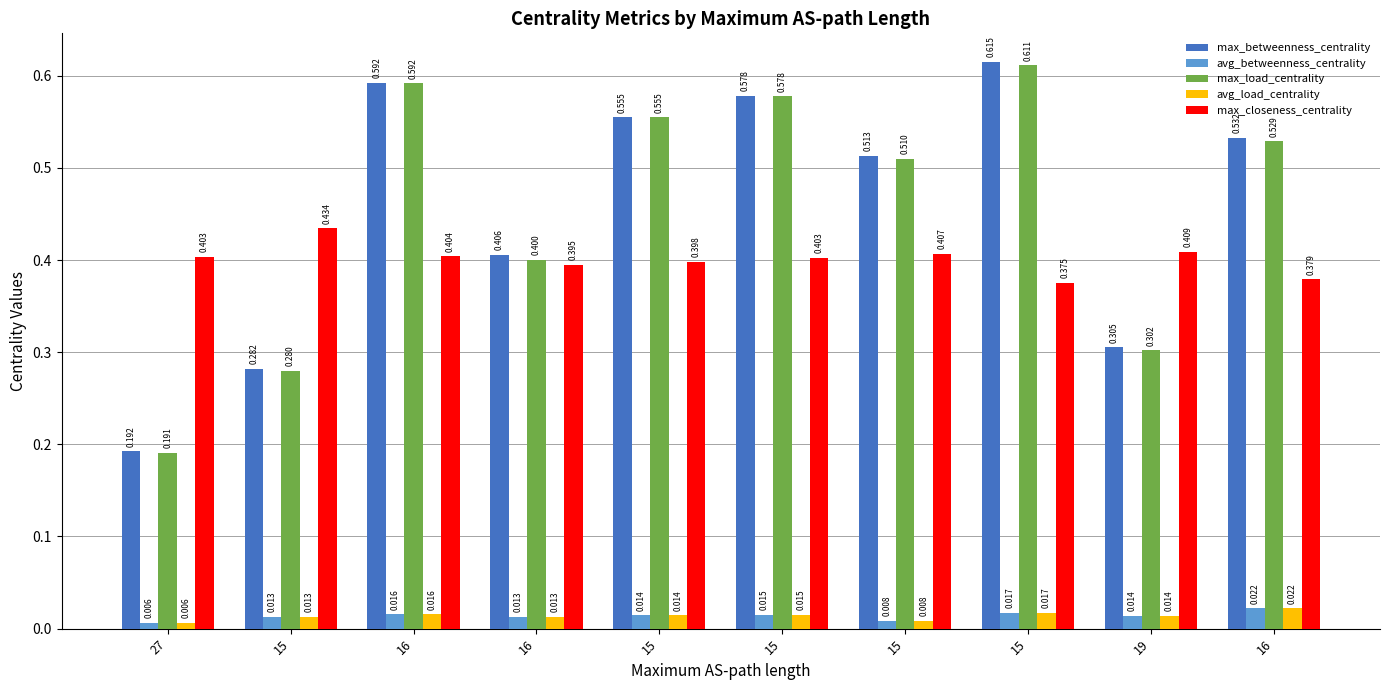

How many bars are there in total?

50